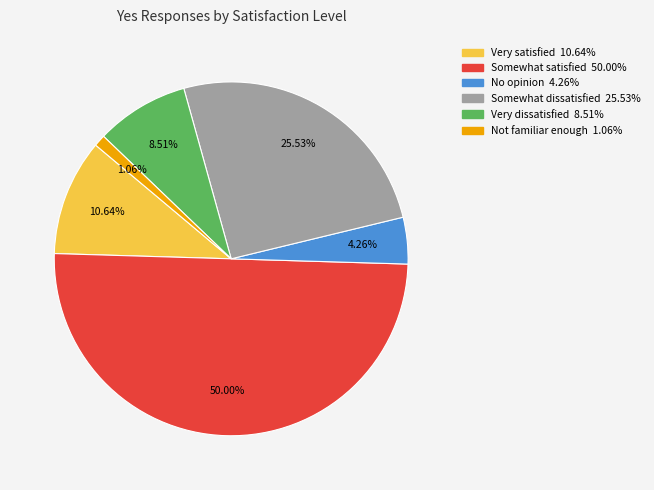

What percentage is NOT represented by Not familiar enough?

98.9%